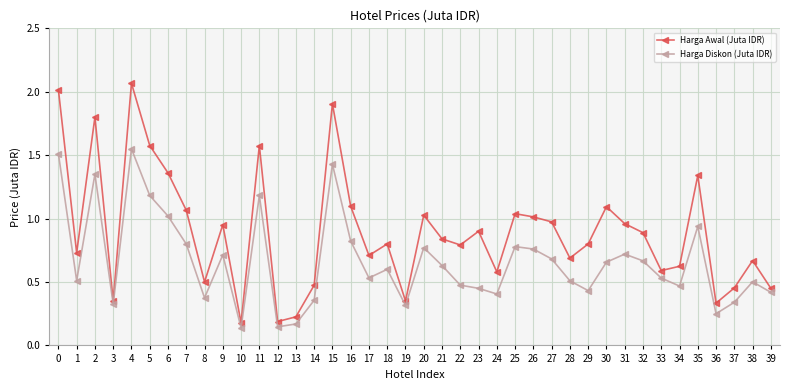

Rank the series by their maximum value, from highest to lowest.

Harga Awal (Juta IDR), Harga Diskon (Juta IDR)